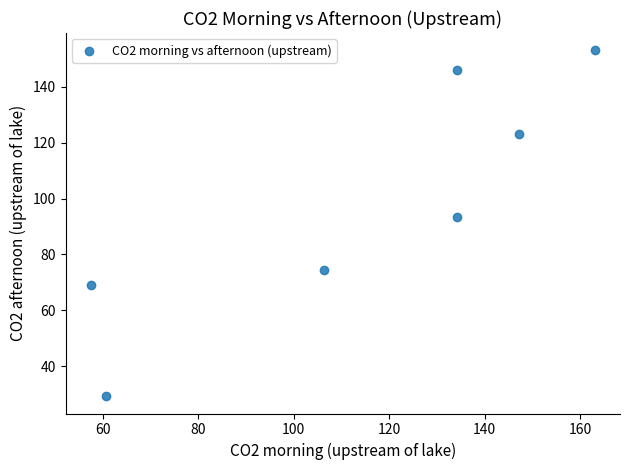

What Y value in the scatter plot is closest to 91?

93.5